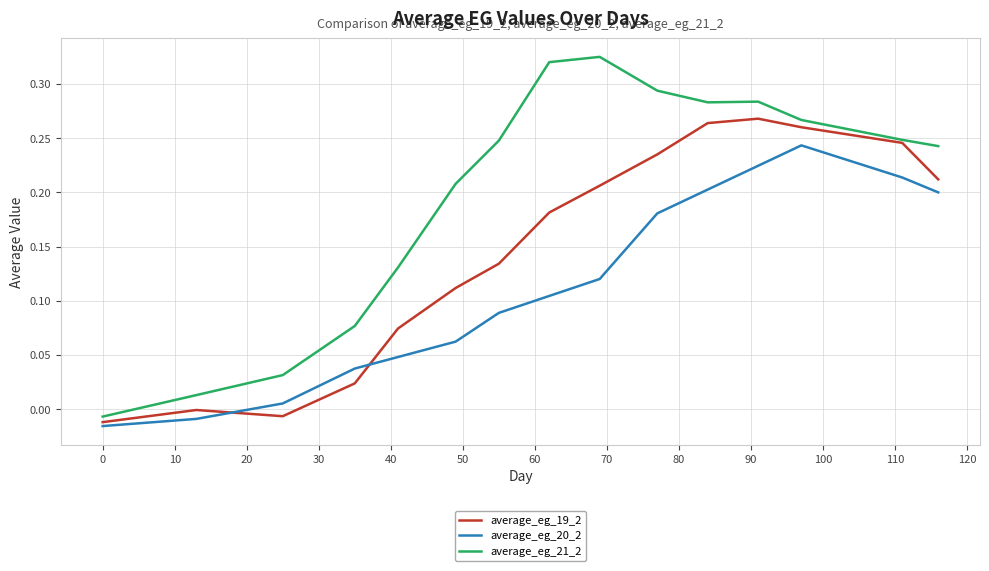

Which series has the largest range (max minus min)?

average_eg_21_2